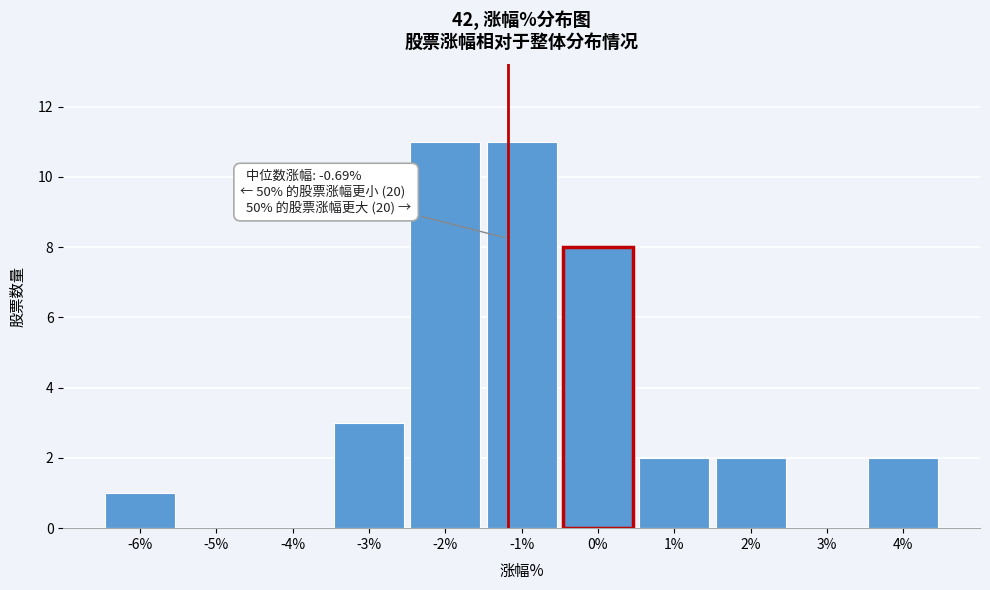

Reading right to left, list all the values displayed in this chart.

4%=2	3%=0	2%=2	1%=2	0%=8	-1%=11	-2%=11	-3%=3	-4%=0	-5%=0	-6%=1